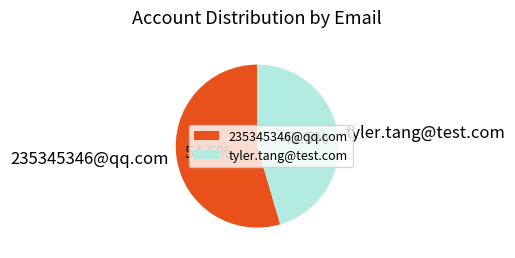

What percentage is NOT represented by tyler.tang@test.com?

54.5%